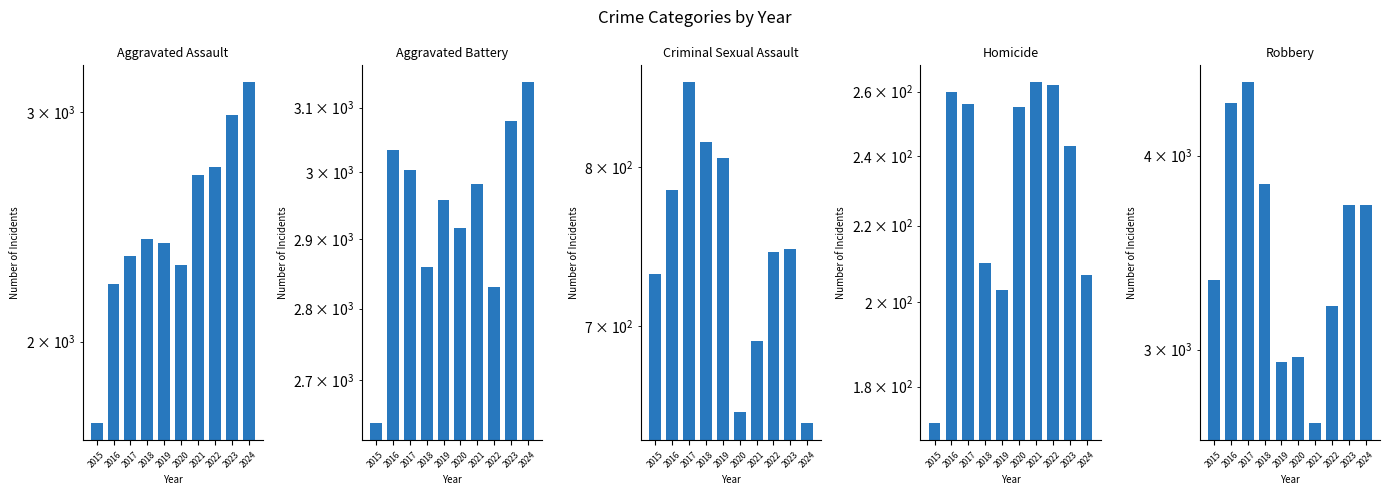

Is the value of Aggravated Battery at 2016 greater than the value of Criminal Sexual Assault at 2016?

Yes